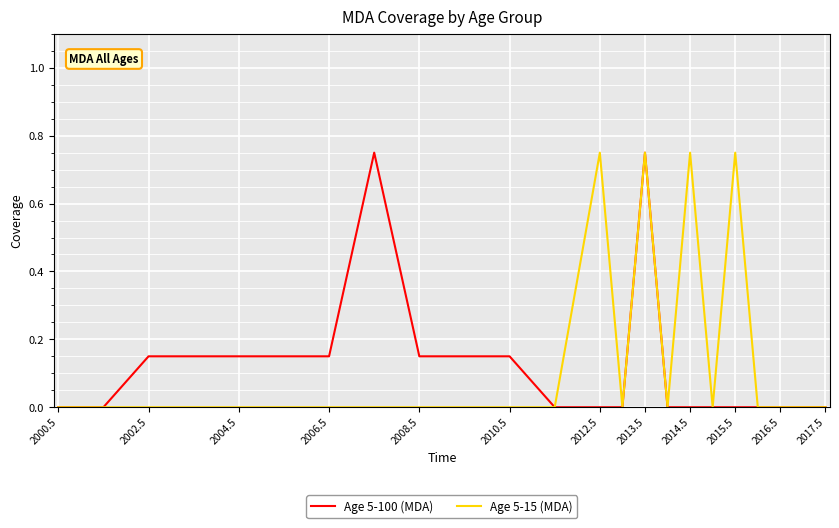

What are all the series names shown in the legend?

Age 5-100 (MDA), Age 5-15 (MDA)